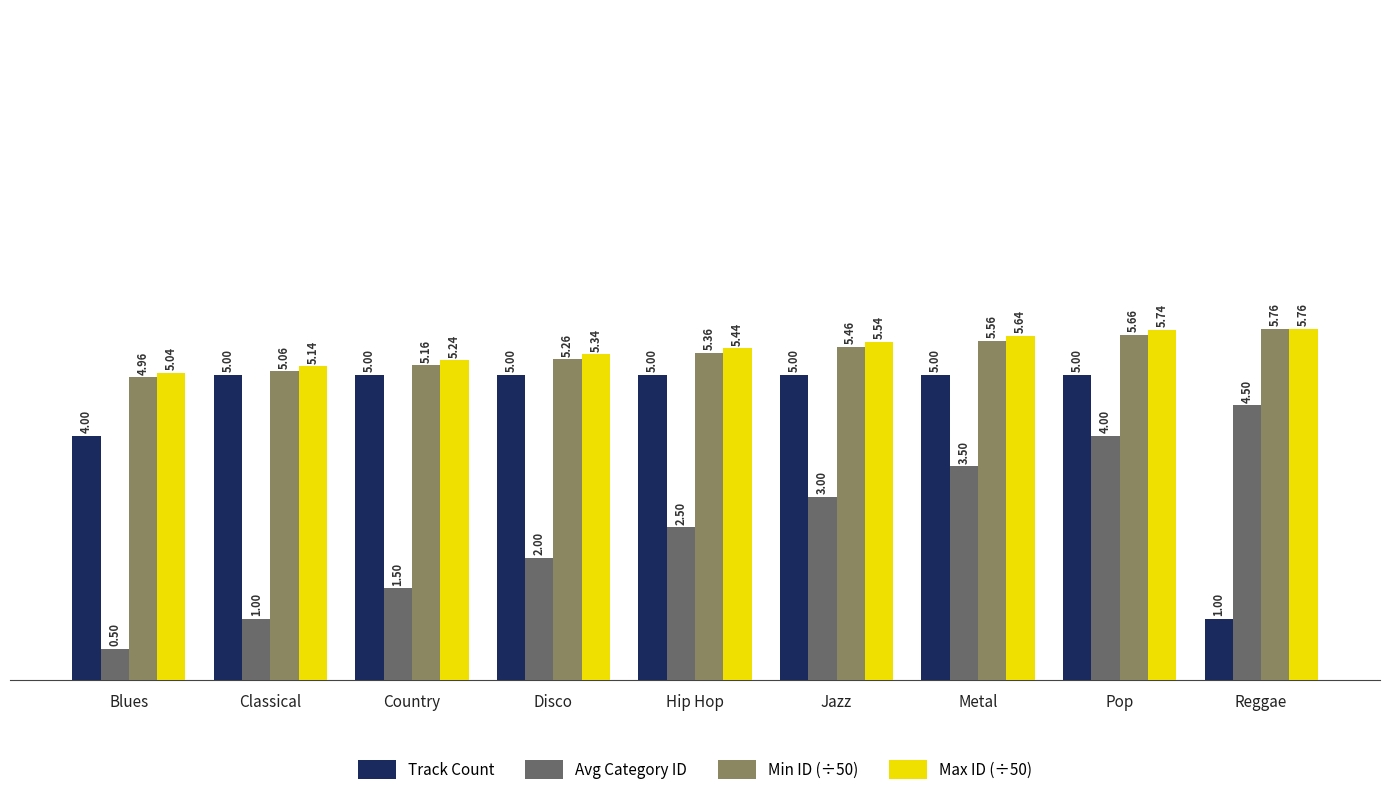

Between Country and Reggae, which series saw the biggest shift?

Track Count